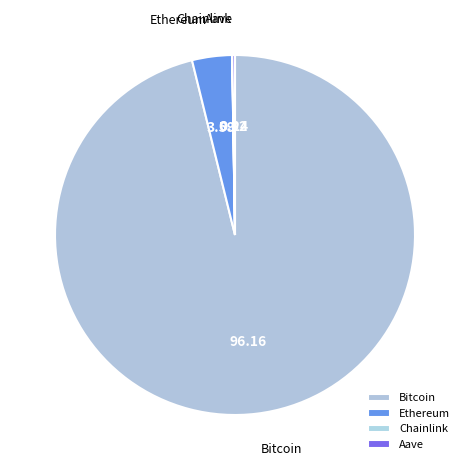

Is there any slice that represents more than half of the pie?

Yes